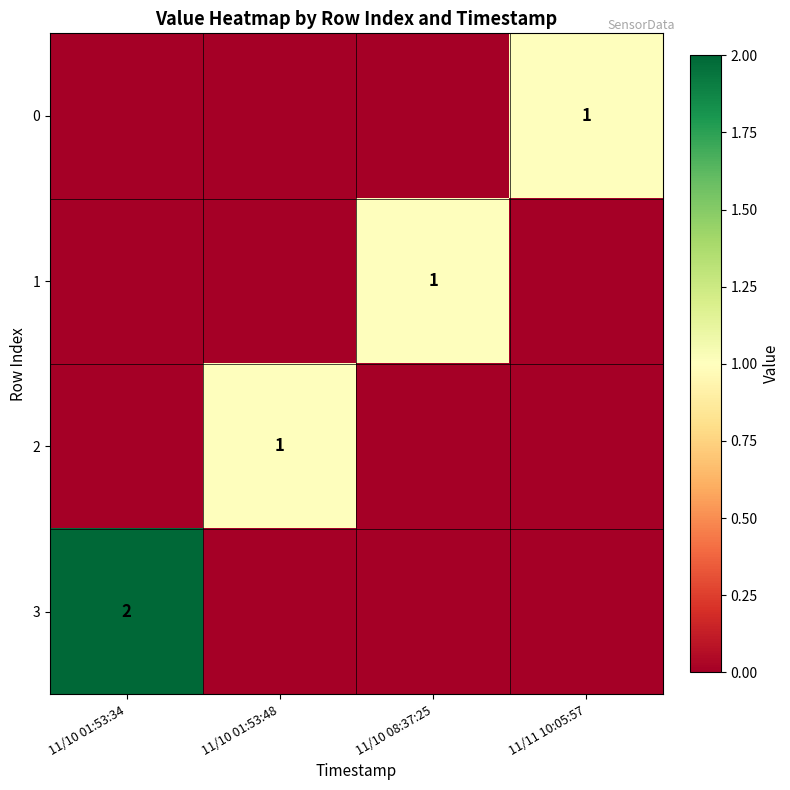

Is it true that 3 equals 2 at 11/10 01:53:34?

True